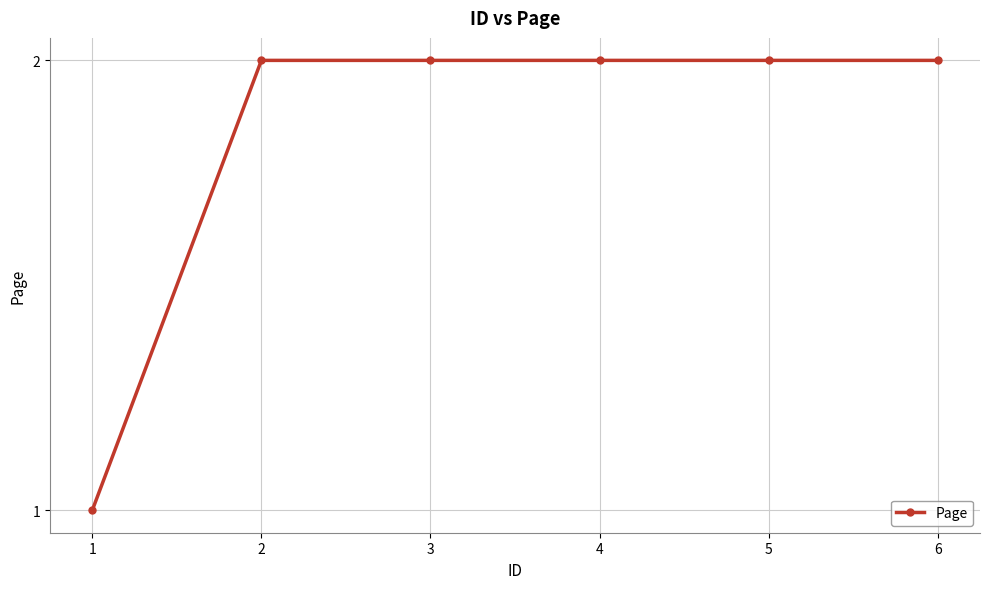

What is the sum of the values at 4 and 6?

4